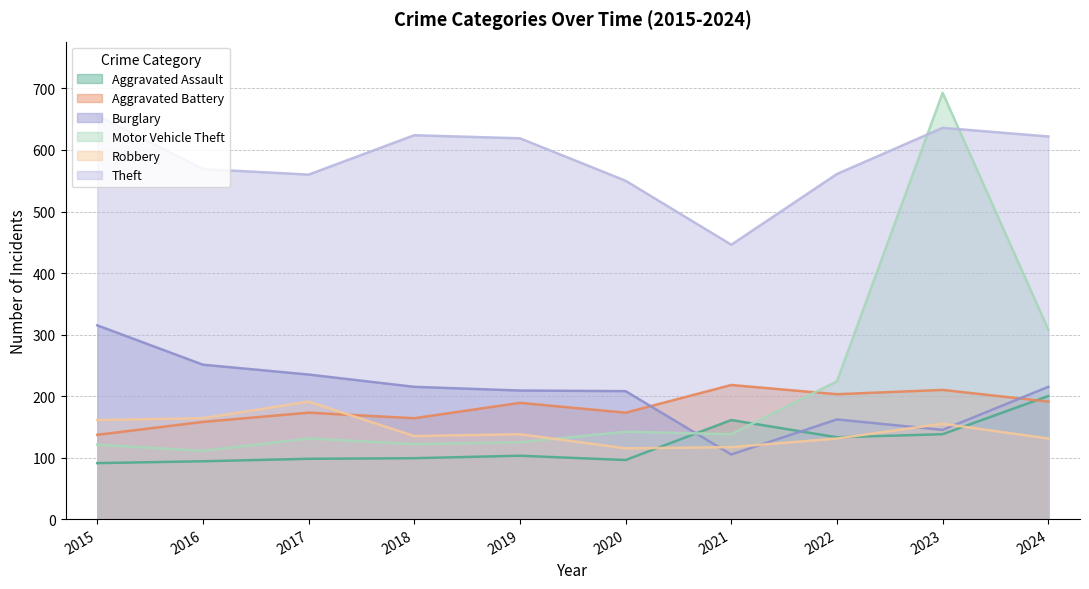

Which series has the largest total across all categories?

Theft